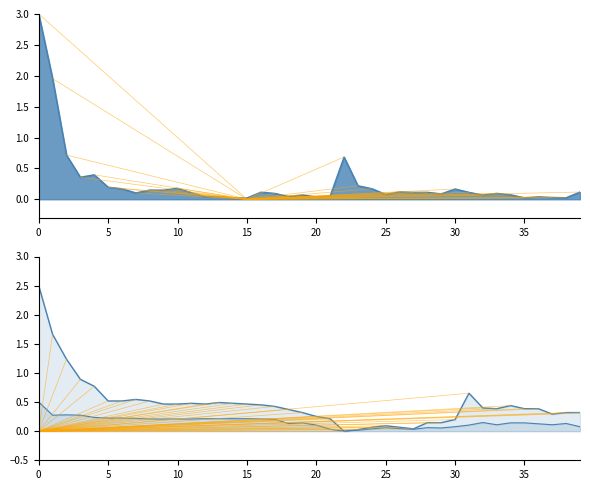

Reading left to right, what are all the values shown in this chart?

Volume: 3.0	2.0	0.7	0.4	0.4	0.2	0.2	0.1	0.1	0.1	0.2	0.1	0.0	0.0	0.0	0.0	0.1	0.1	0.0	0.1	0.0	0.1	0.7	0.2	0.2	0.1	0.1	0.1	0.1	0.1	0.2	0.1	0.1	0.1	0.1	0.0	0.0	0.0	0.0	0.1
High: 2.5	1.7	1.2	0.9	0.8	0.5	0.5	0.5	0.5	0.5	0.5	0.5	0.5	0.5	0.5	0.5	0.5	0.4	0.4	0.3	0.3	0.2	0.0	0.0	0.1	0.1	0.1	0.0	0.1	0.1	0.2	0.7	0.4	0.4	0.4	0.4	0.4	0.3	0.3	0.3
Low: 0.5	0.3	0.3	0.3	0.2	0.2	0.2	0.2	0.2	0.2	0.2	0.2	0.2	0.2	0.2	0.2	0.2	0.2	0.1	0.1	0.1	0.0	0.0	0.0	0.0	0.1	0.0	0.0	0.1	0.1	0.1	0.1	0.1	0.1	0.1	0.1	0.1	0.1	0.1	0.1